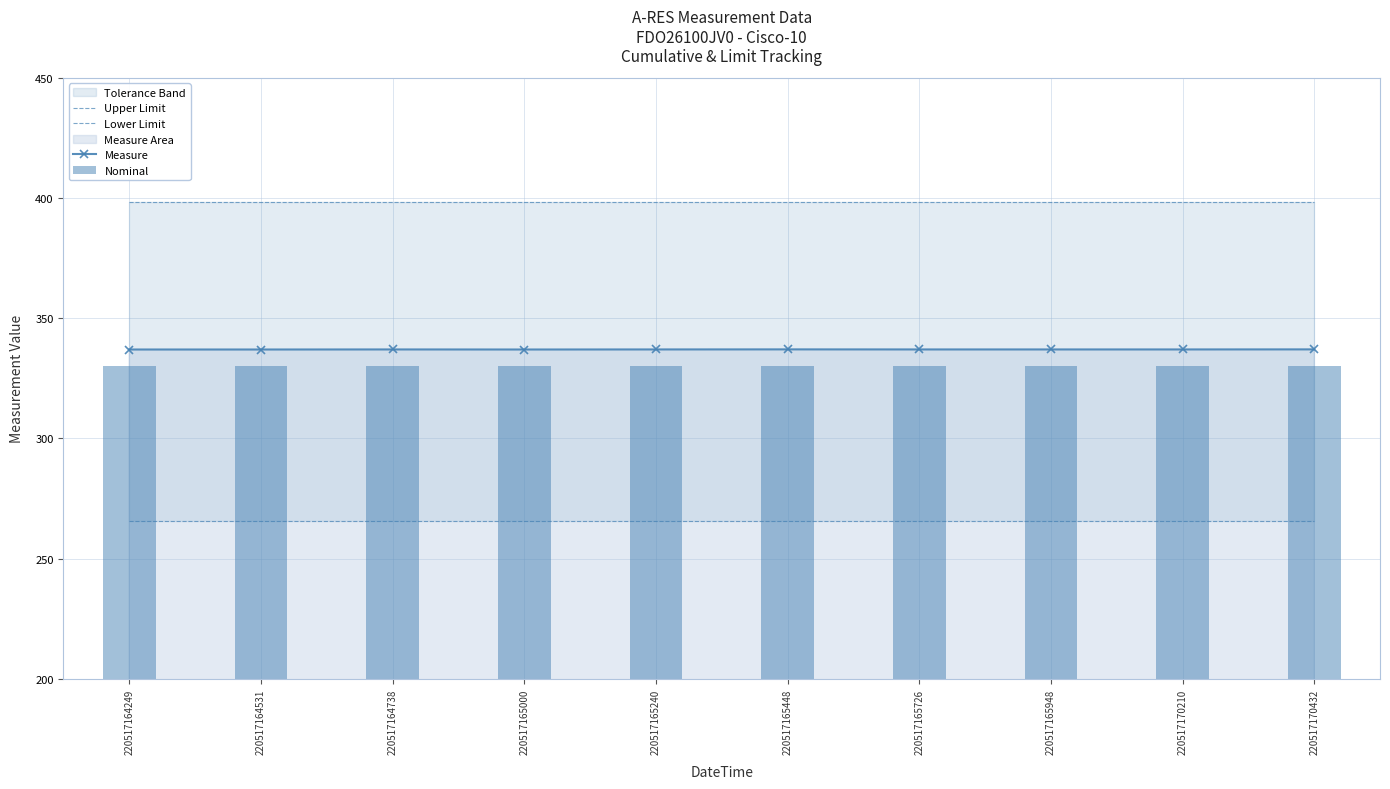

The value of Measure at 220517165000 is 337.0. True or false?

True